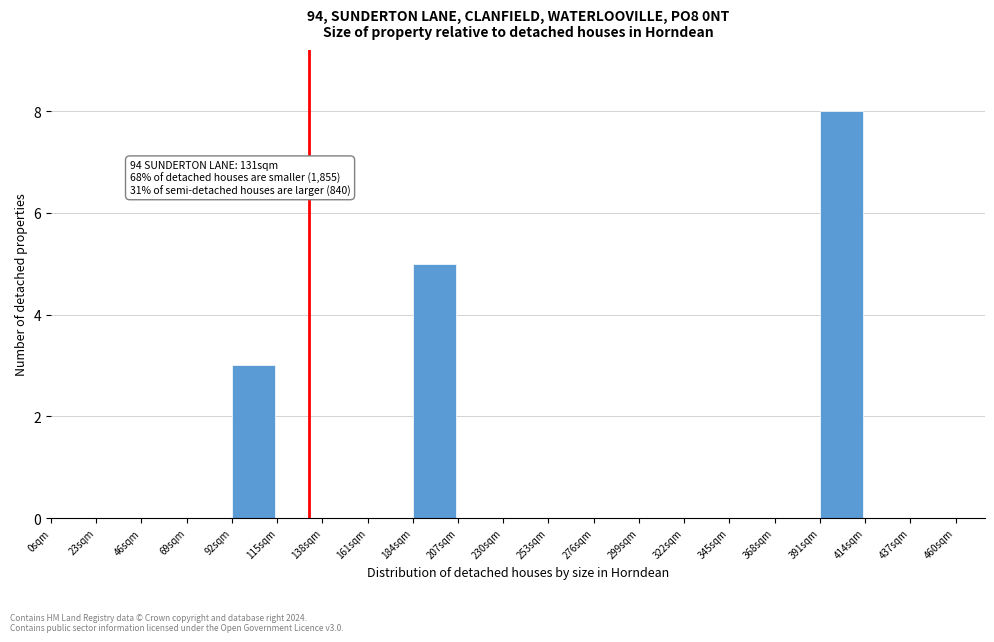

Which range on the x-axis has the tallest bar?

391 to 414